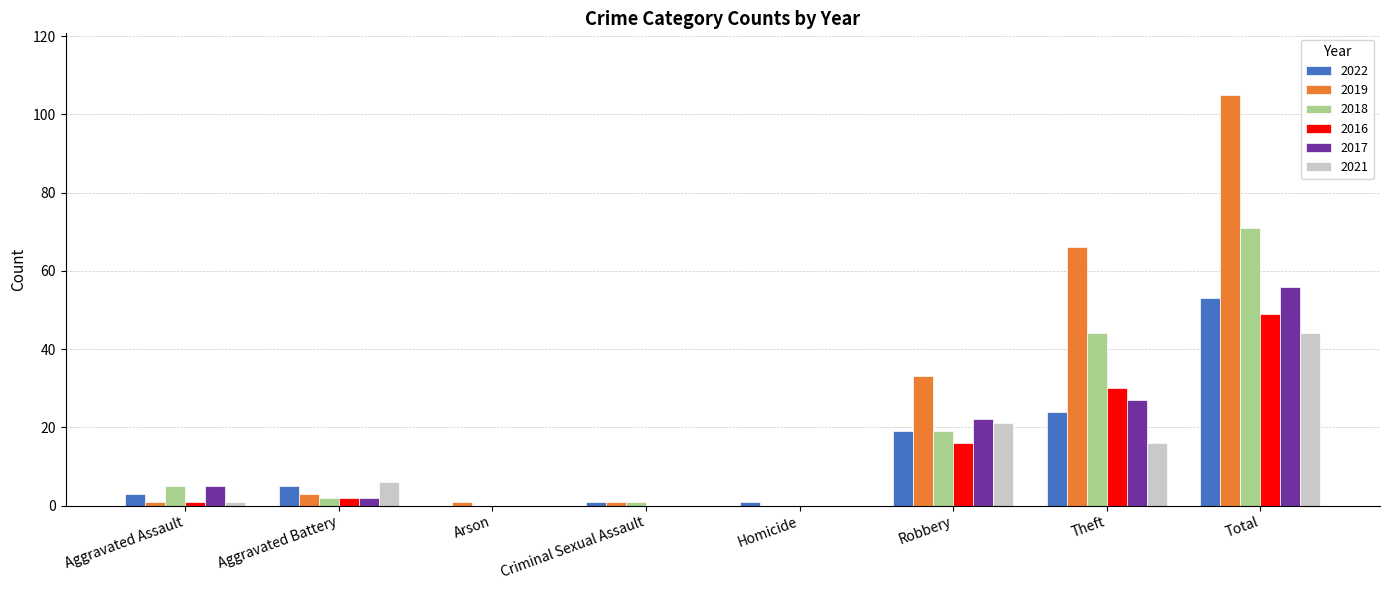

What are all the series names shown in the legend?

2022, 2019, 2018, 2016, 2017, 2021